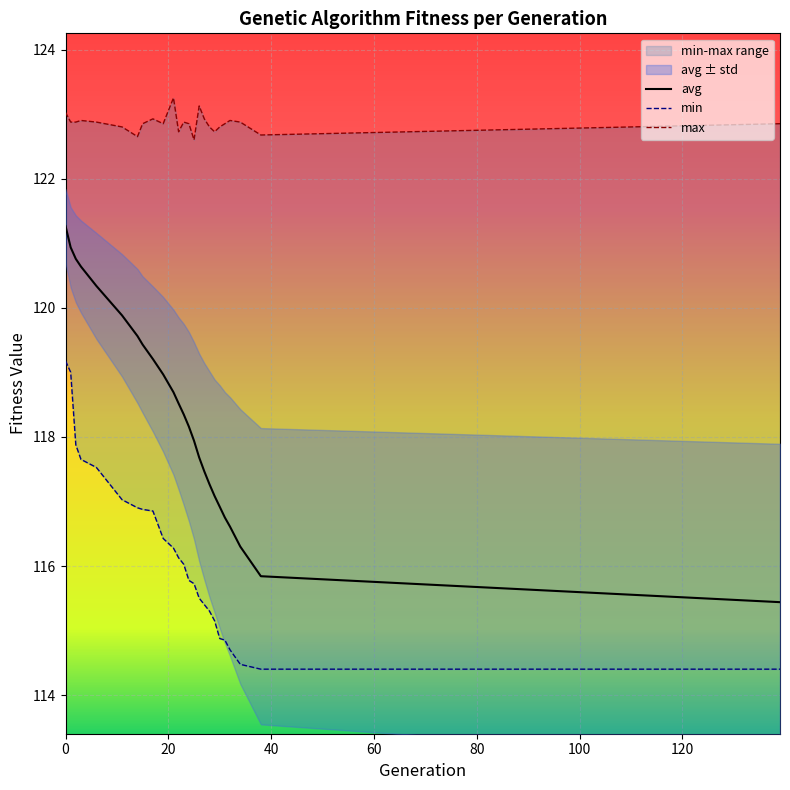

How many lines are shown in the chart?

3